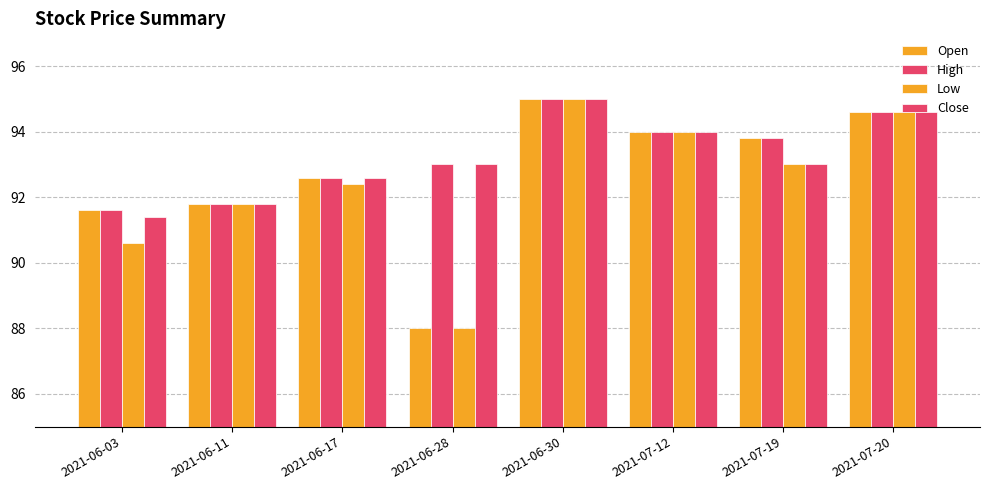

Reading right to left, extract all data points from this chart.

Open: 94.6	93.8	94.0	95.0	88.0	92.6	91.8	91.6
High: 94.6	93.8	94.0	95.0	93.0	92.6	91.8	91.6
Low: 94.6	93.0	94.0	95.0	88.0	92.4	91.8	90.6
Close: 94.6	93.0	94.0	95.0	93.0	92.6	91.8	91.4